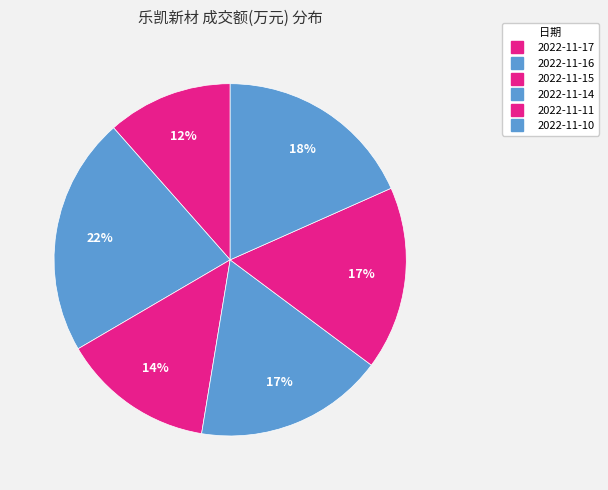

Is the sum of 2022-11-16 and 2022-11-14 greater than half?

No